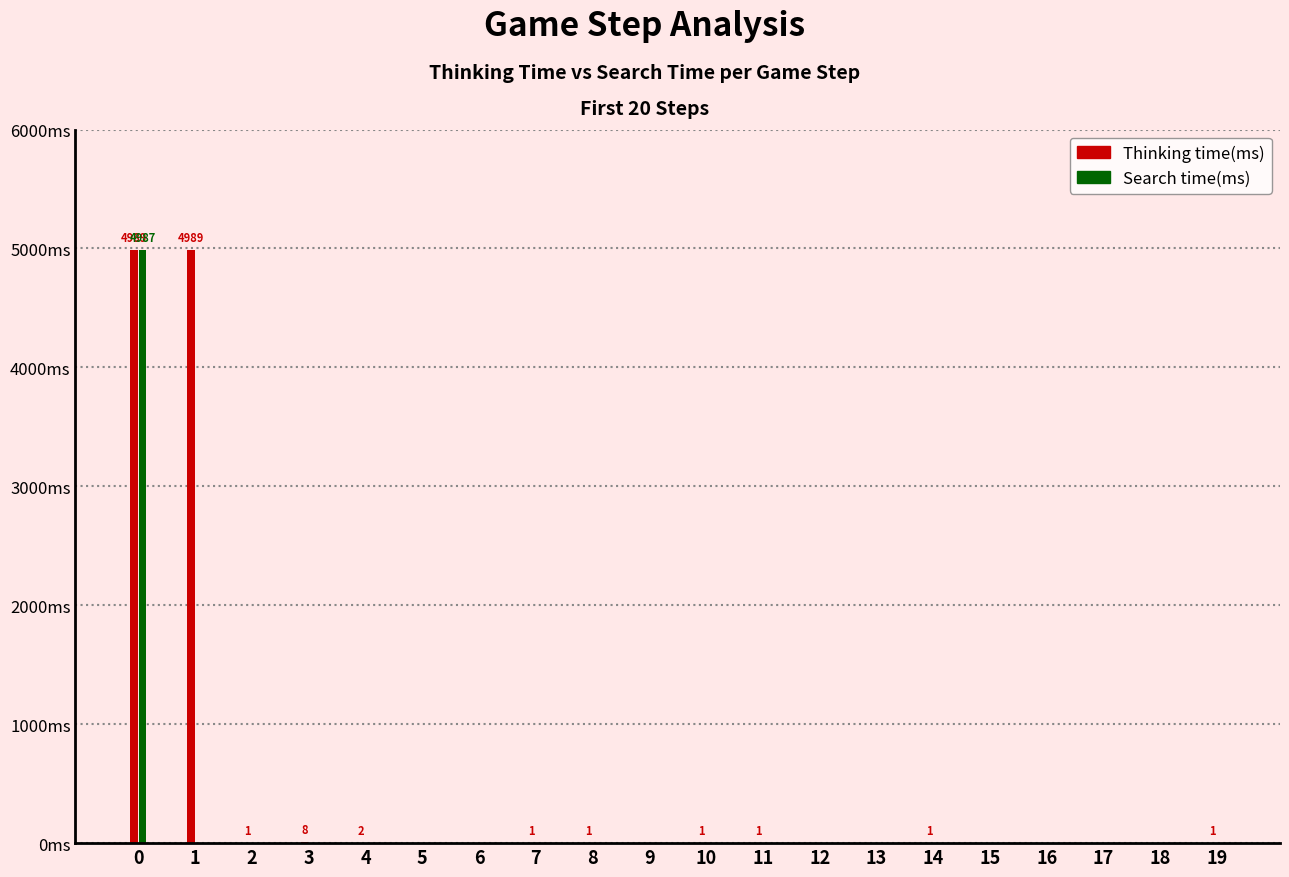

What are all the series names shown in the legend?

Thinking time(ms), Search time(ms)